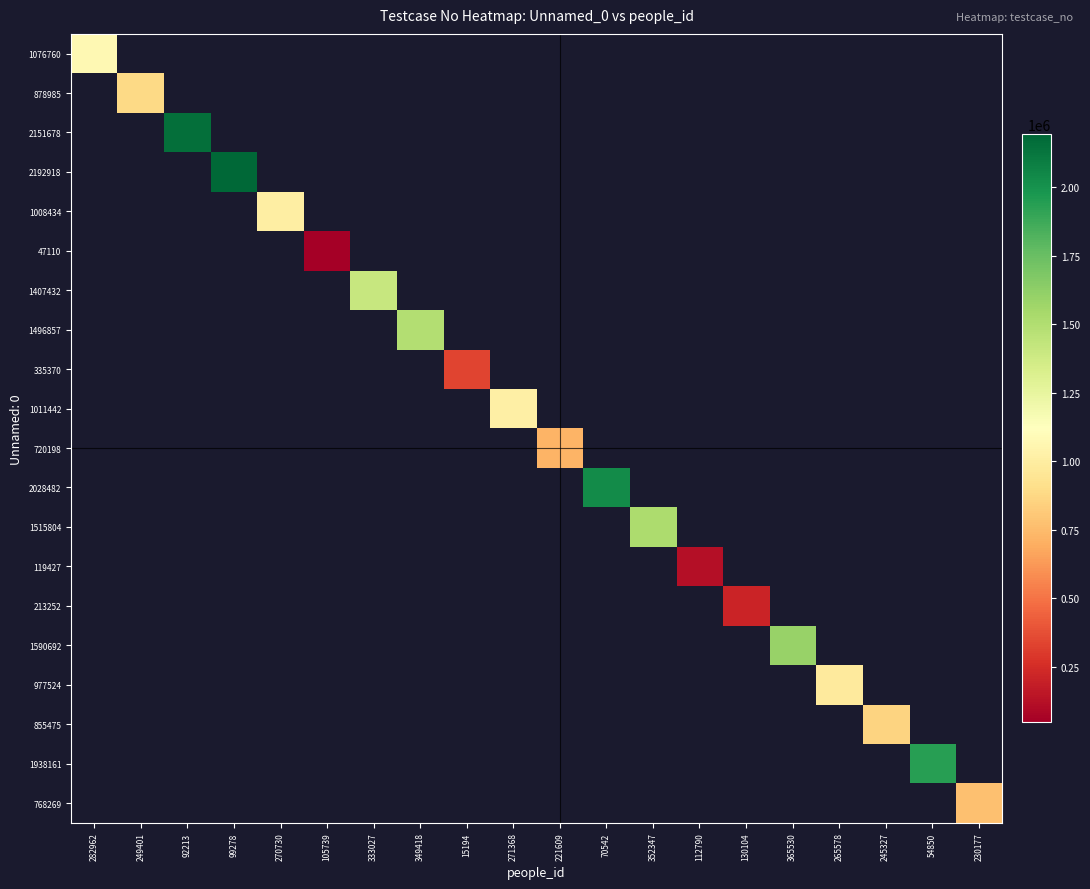

List the labels in order of 720198 value, smallest first.

282962, 249401, 92213, 99278, 270730, 105739, 333027, 349418, 15194, 271368, 221609, 70542, 352347, 112790, 130104, 365530, 265578, 245327, 54850, 230177